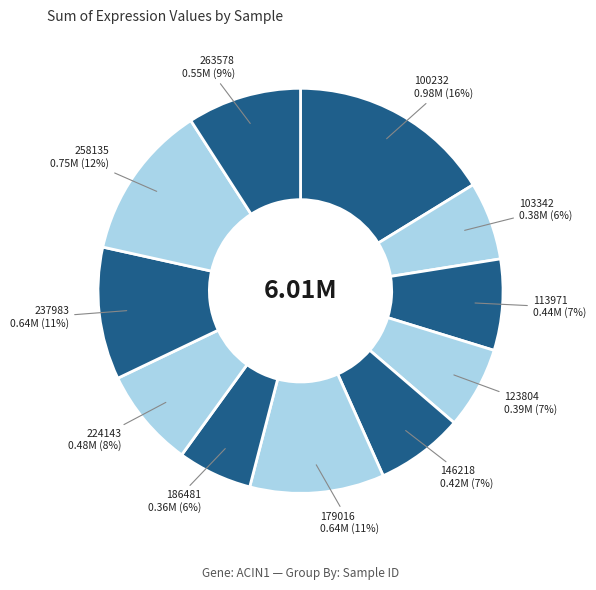

To the nearest percent, what is the average slice percentage?

9%